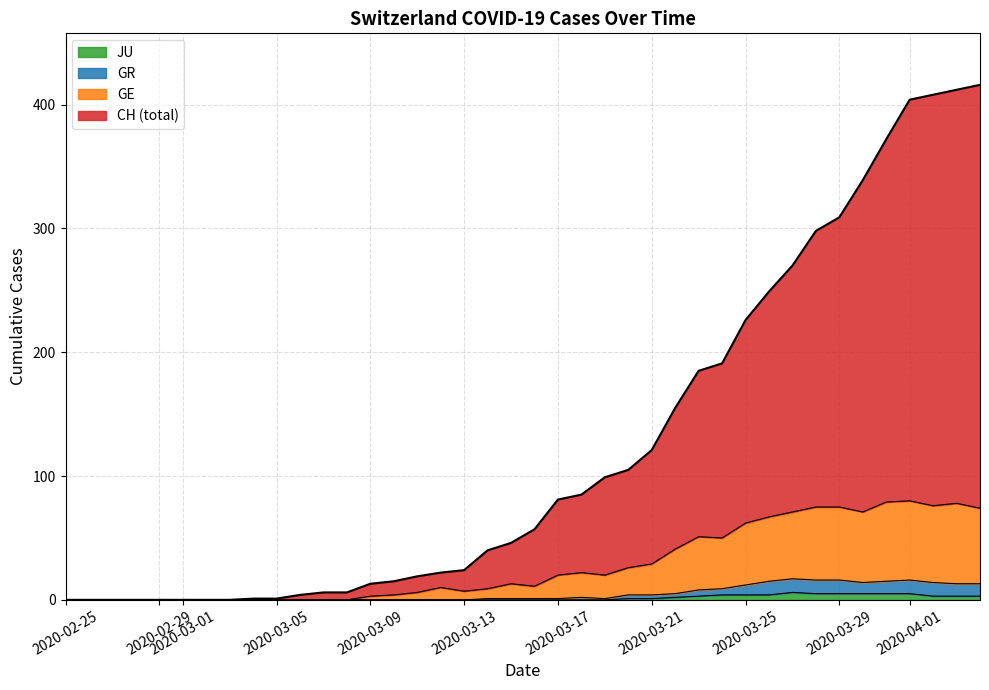

How many data points does each series have?

40